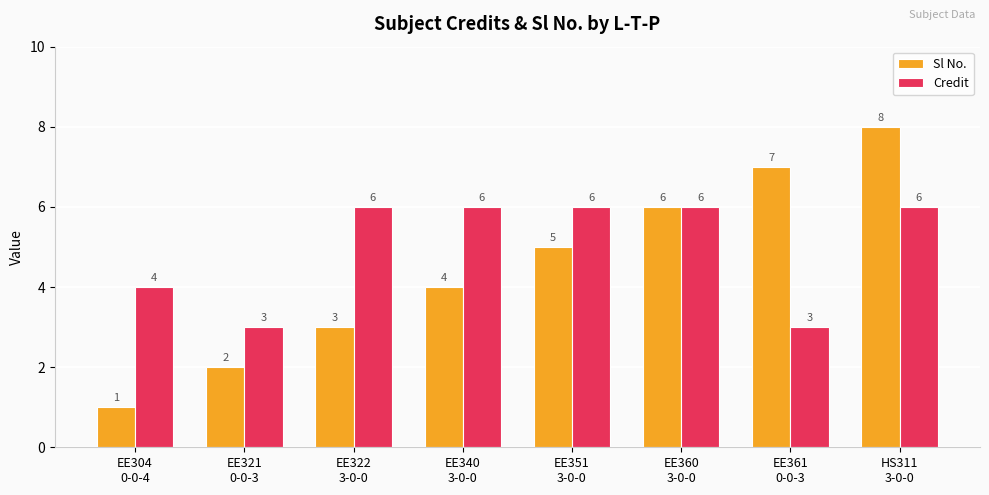

What are all the series names shown in the legend?

Sl No., Credit